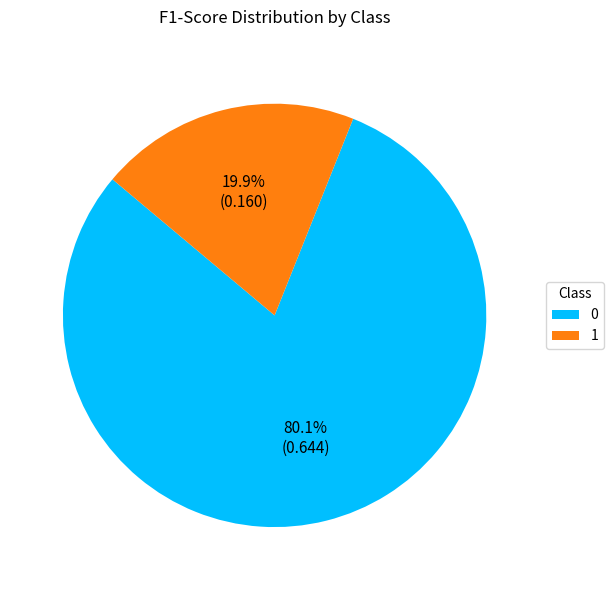

The 0 slice represents 80% of the pie. True or false?

True